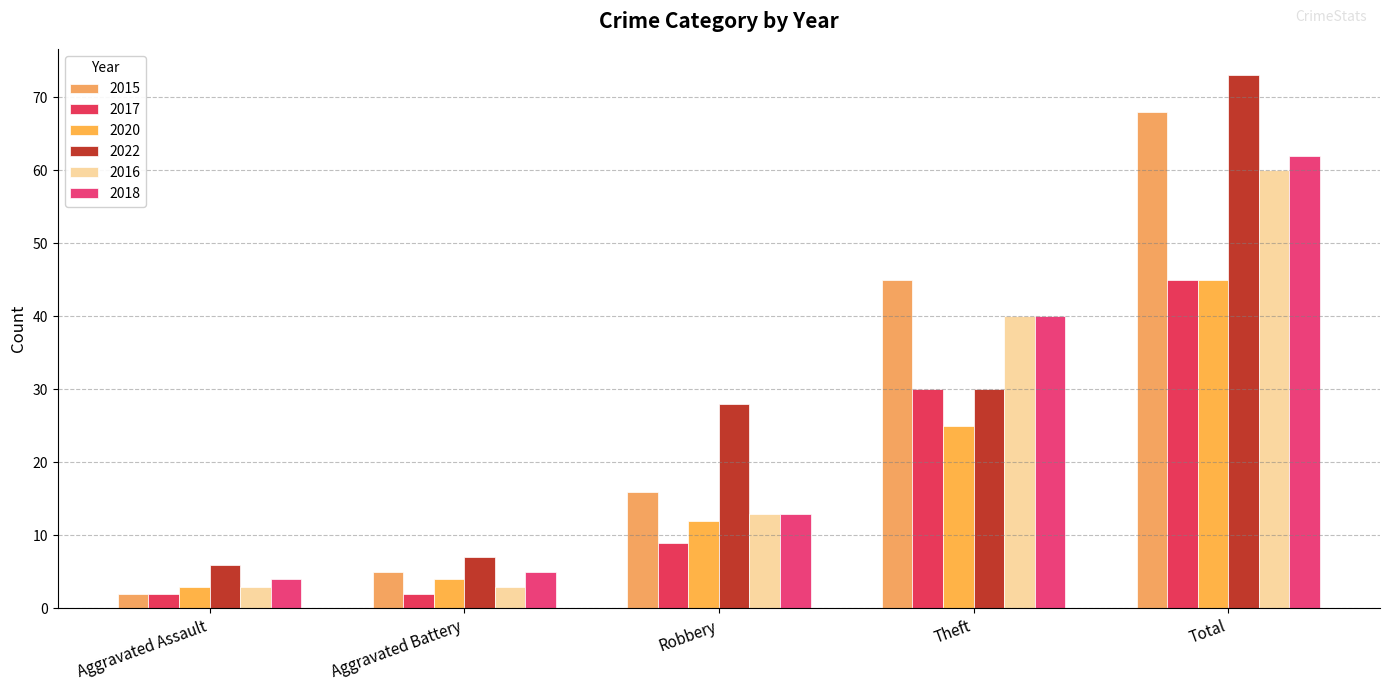

The value of 2016 at Robbery is 18. True or false?

False